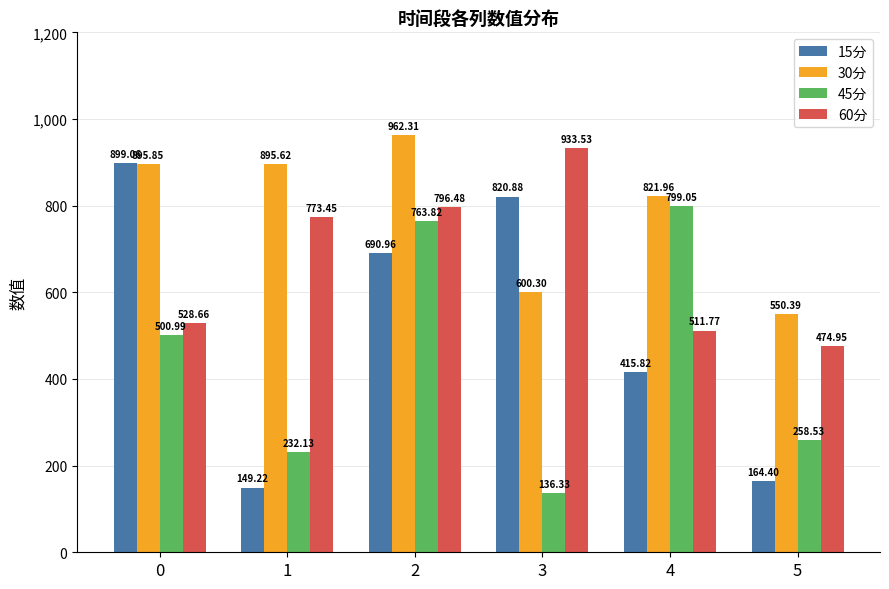

What is the sum of all 15分 values?

3140.3